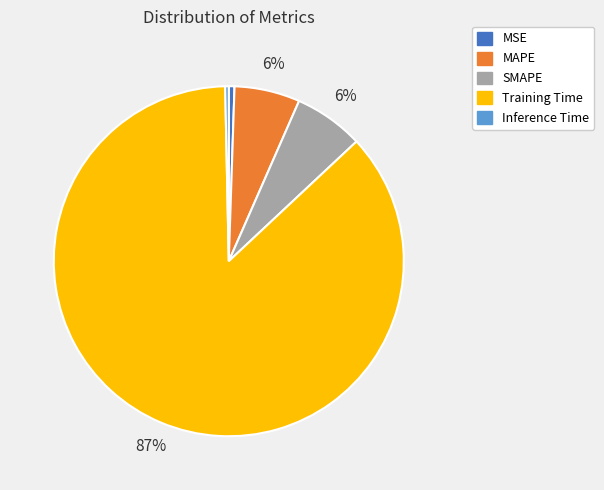

Which slice is the largest?

Training Time